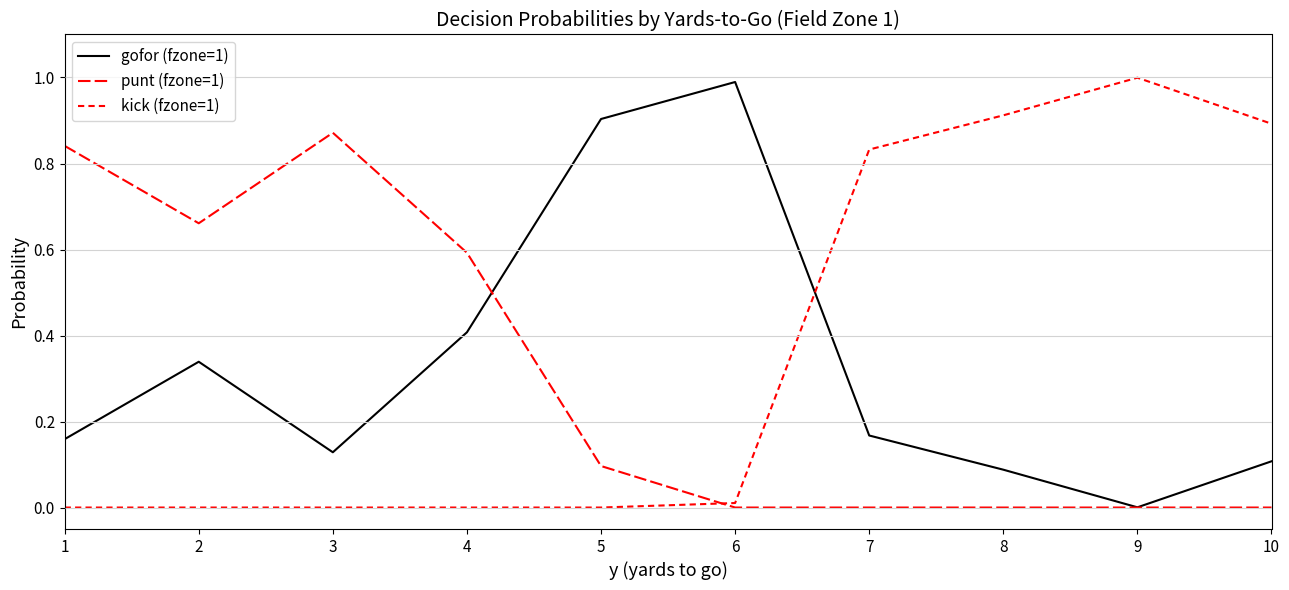

Which series has the widest spread of values?

kick (fzone=1)